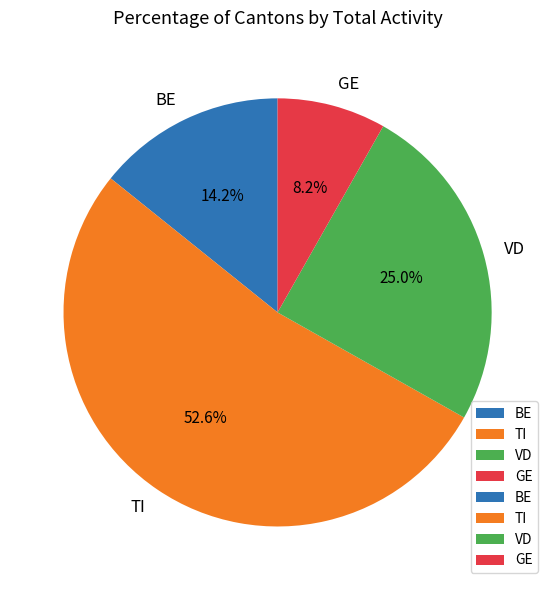

How many segments does this pie chart have?

4